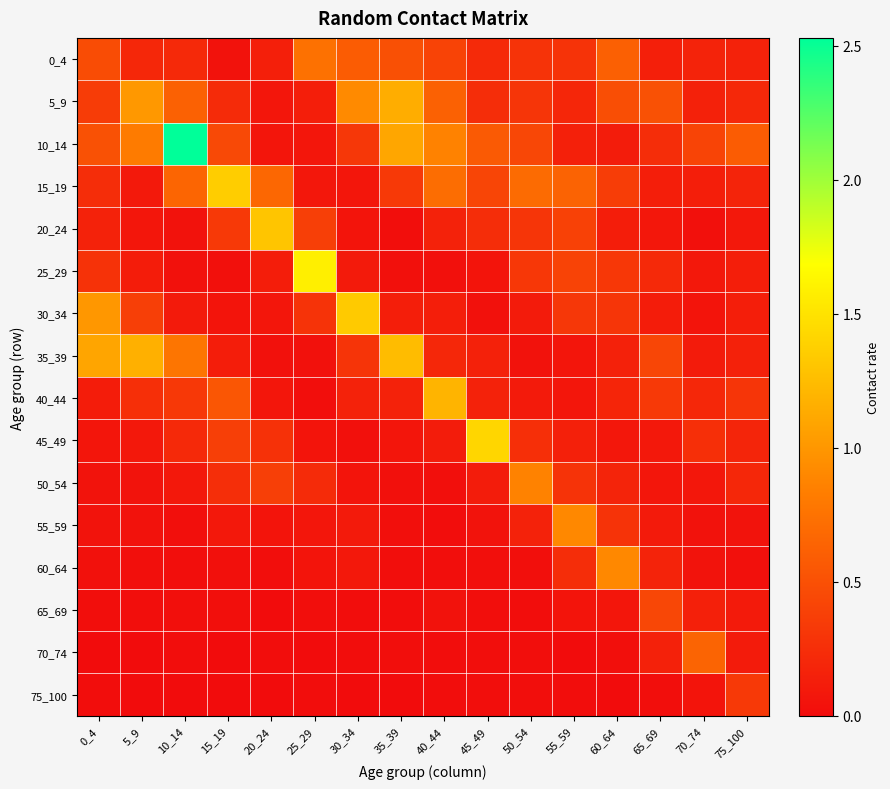

What is the maximum value shown in the chart?

2.5